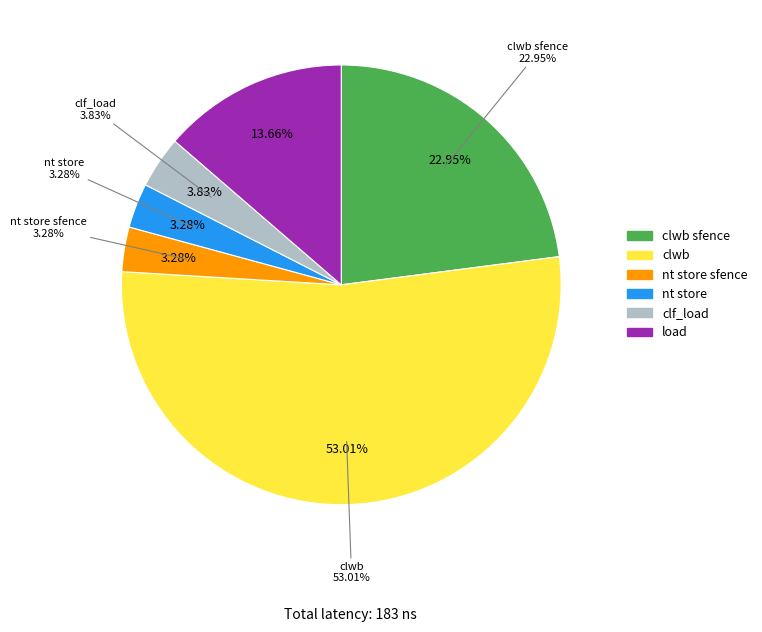

What percentage do nt store sfence and clwb sfence together represent?

26.2%